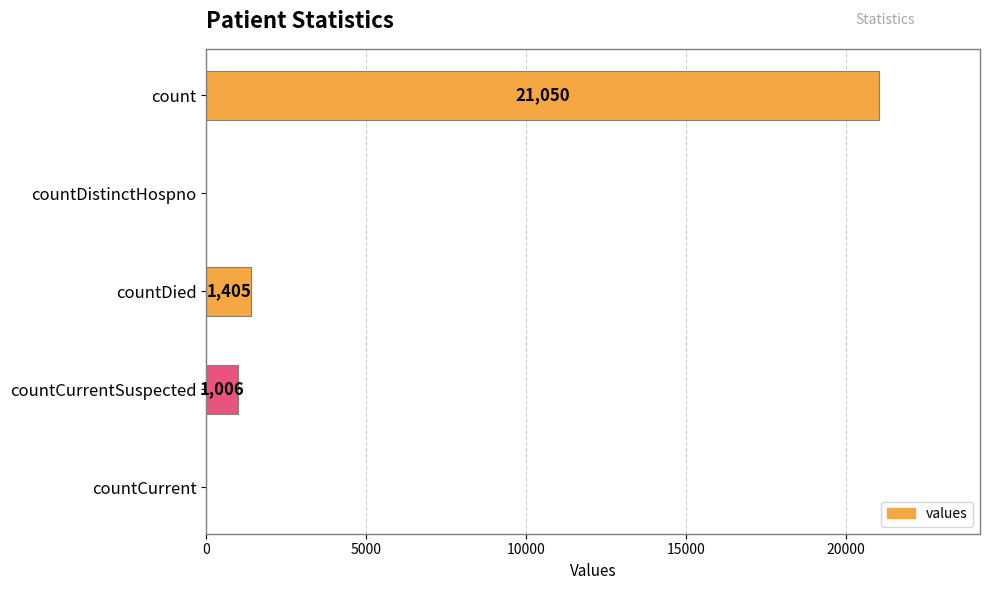

How many values are above zero?

3